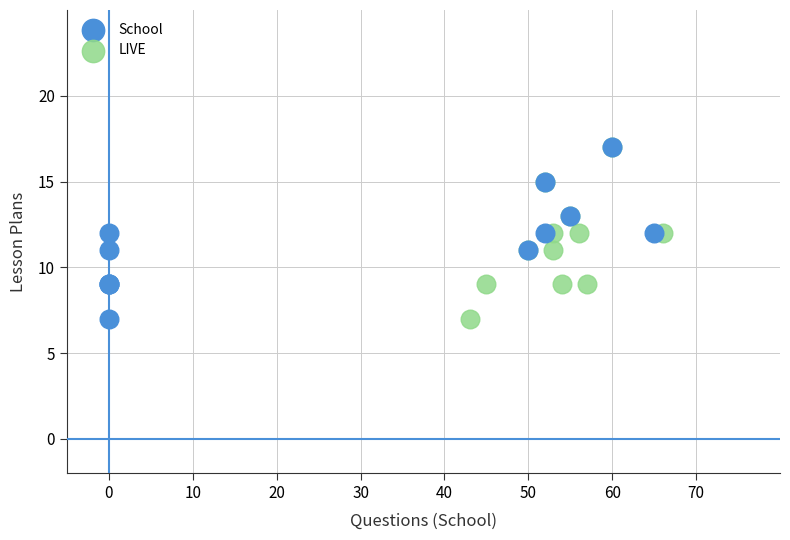

What are all the series names shown in the legend?

School, LIVE